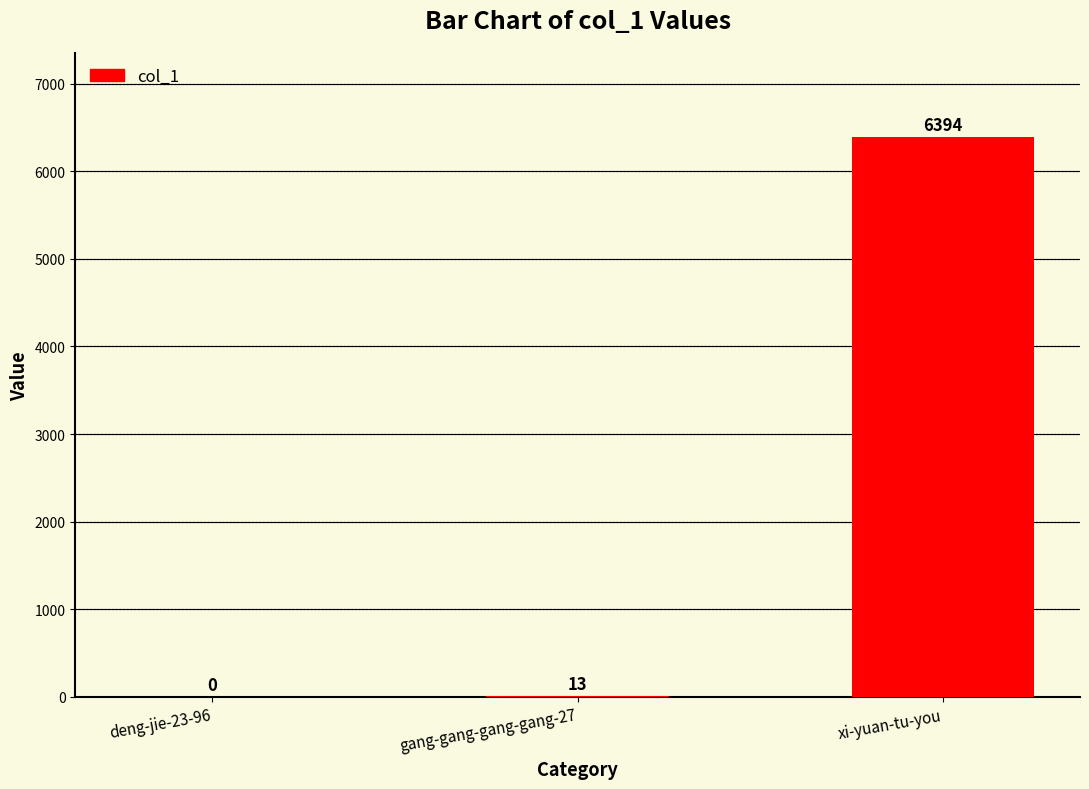

True or false: the data shows 3658 at deng-jie-23-96.

False